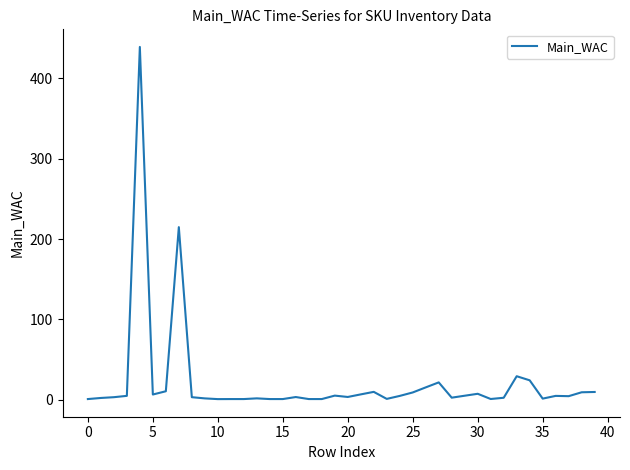

What is the average value?

22.0